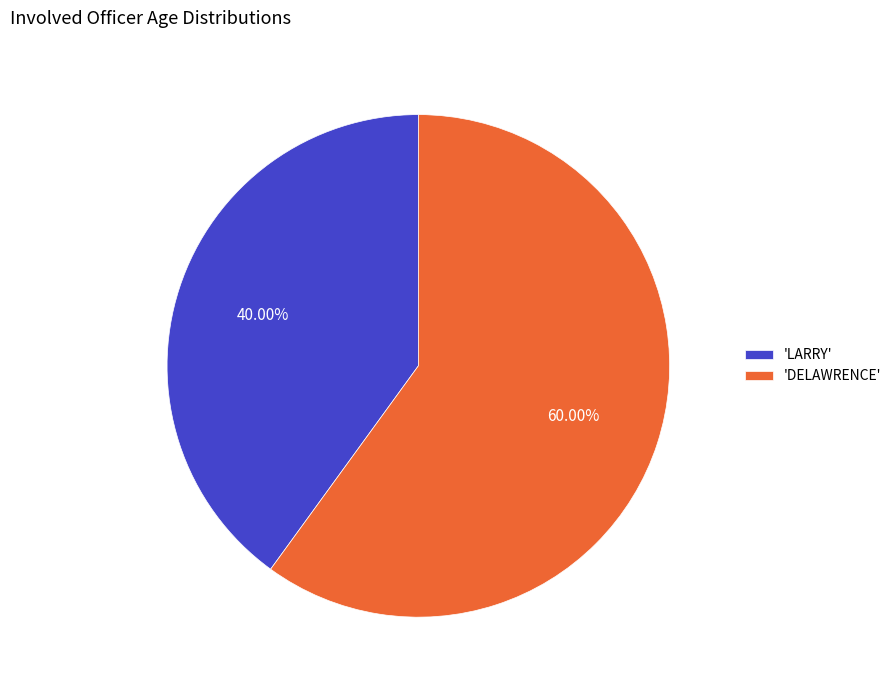

Is there a majority slice in this chart?

Yes